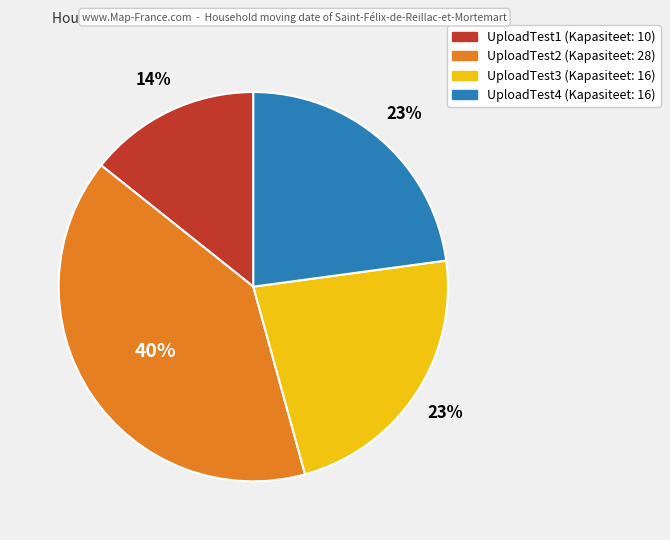

Is the sum of UploadTest2 and UploadTest4 greater than half?

Yes